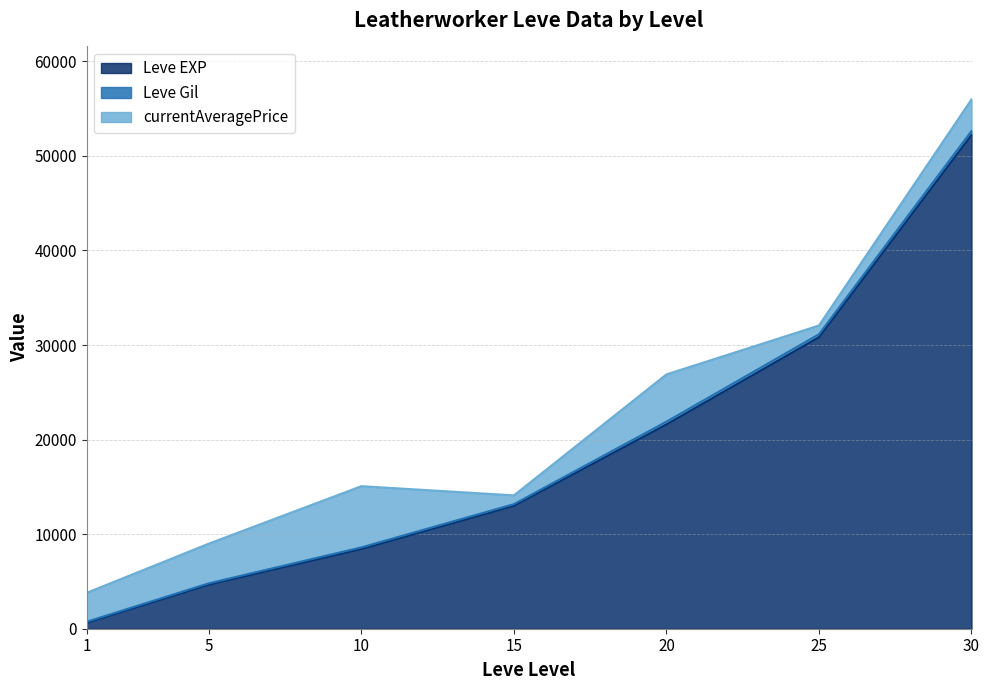

True or false: Leve EXP and Leve Gil intersect in this chart.

False